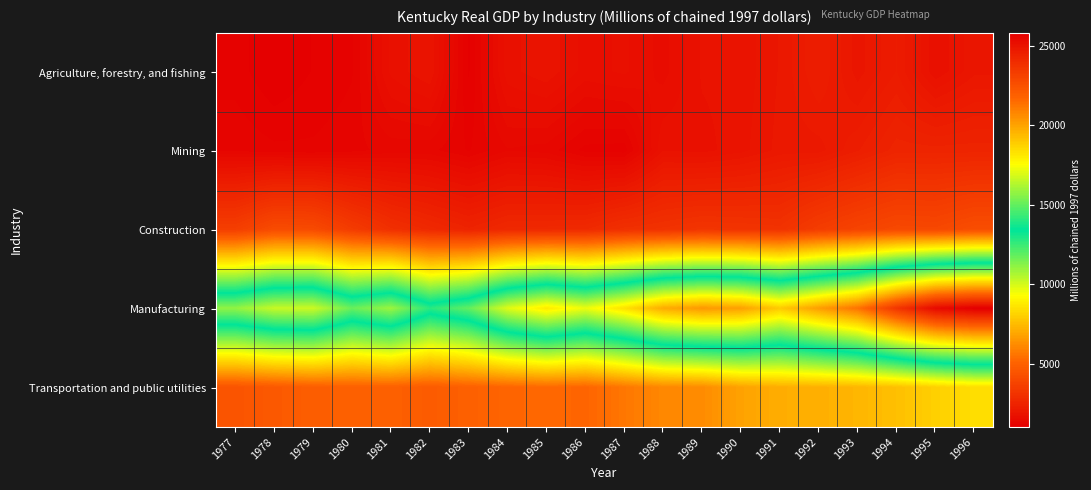

Which series has the largest total across all categories?

Manufacturing